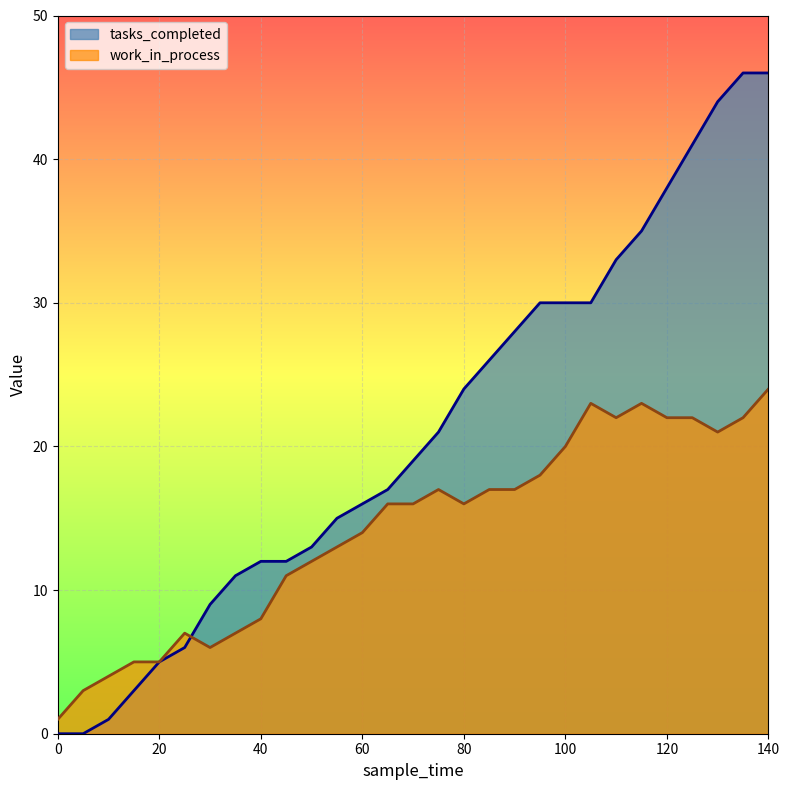

At 20, list the series in order from smallest to largest.

tasks_completed, work_in_process